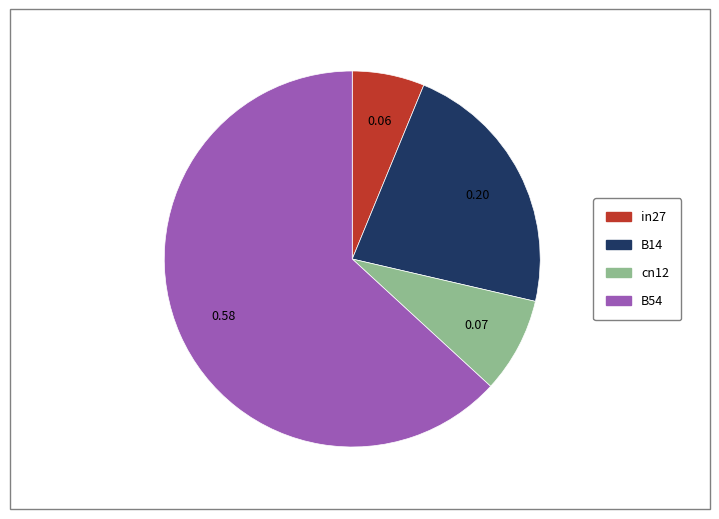

How many slices are in this pie chart?

4